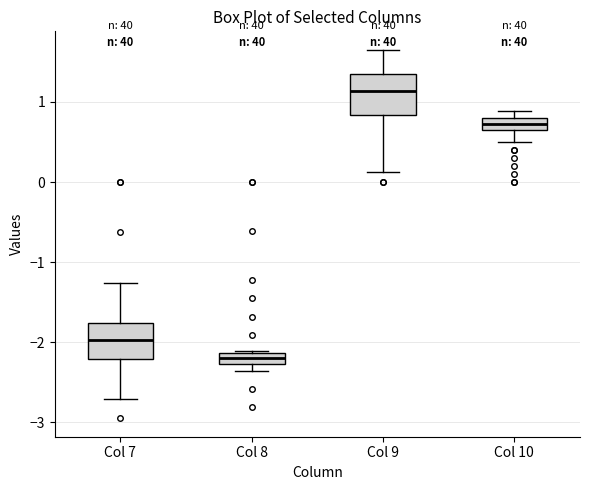

Which box's median line is the lowest?

Col 8